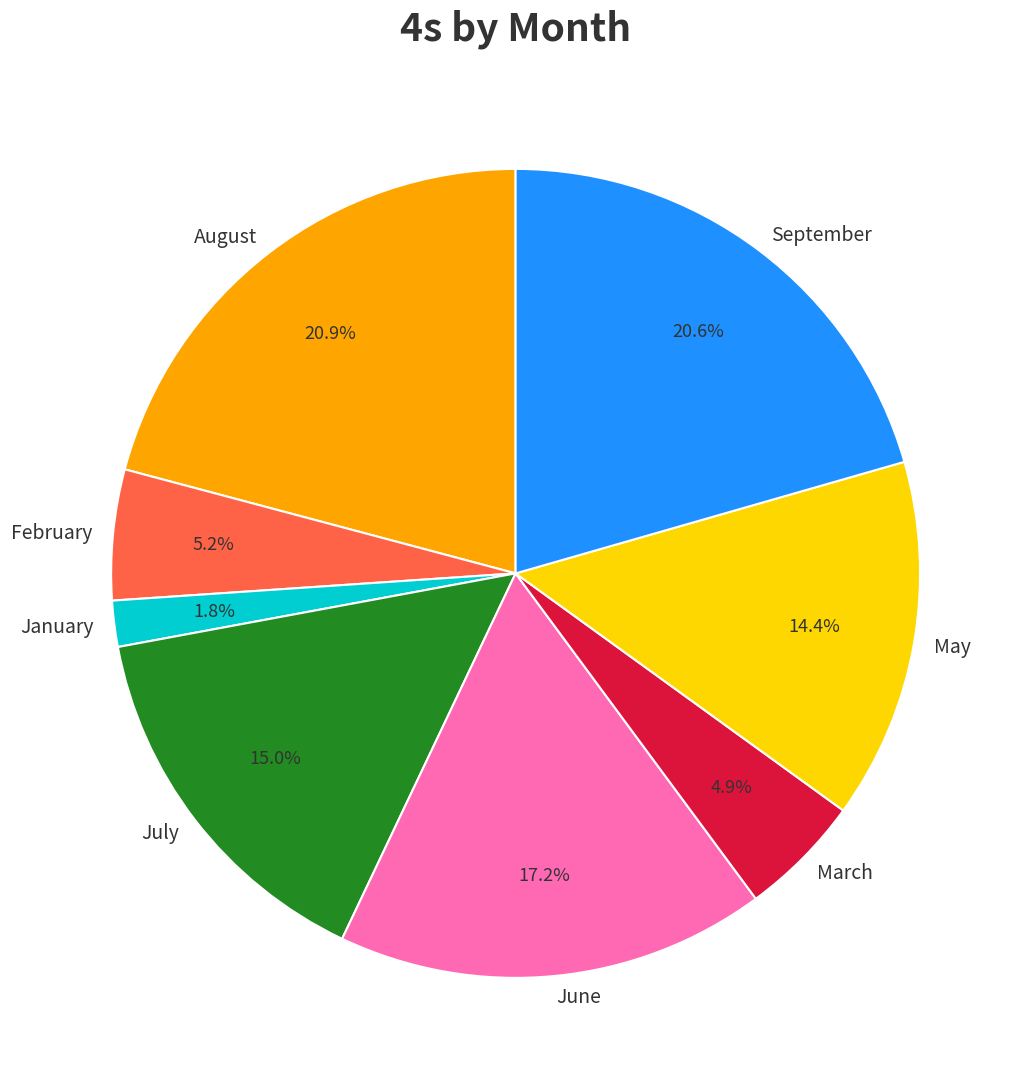

Count the number of slices in the pie.

8